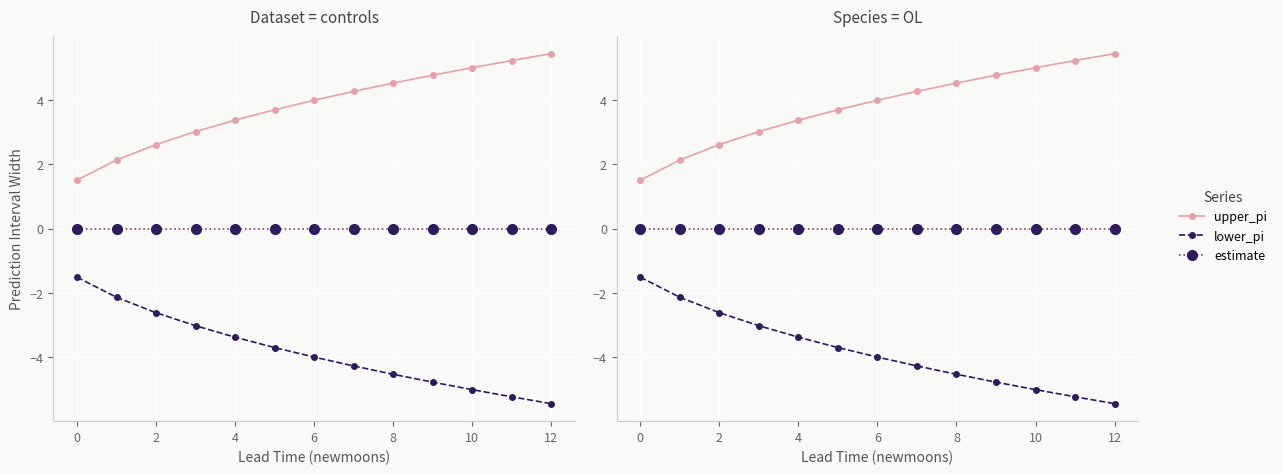

True or false: estimate and upper_pi cross at least once.

False